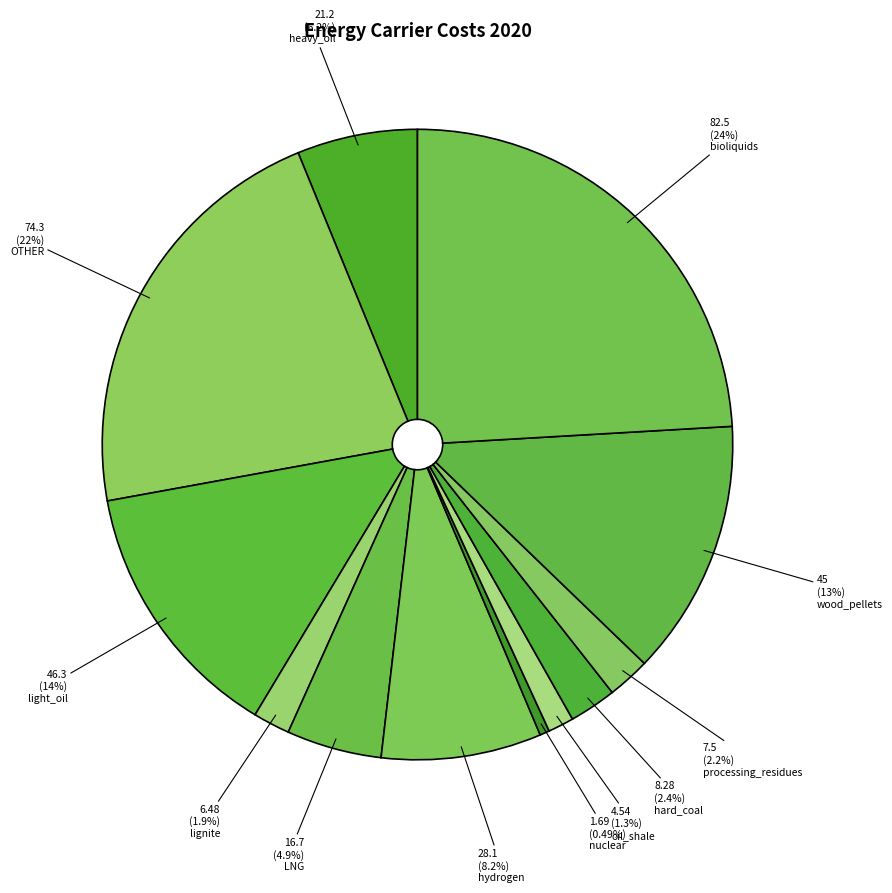

True or false: OTHER accounts for 14% of the total.

False